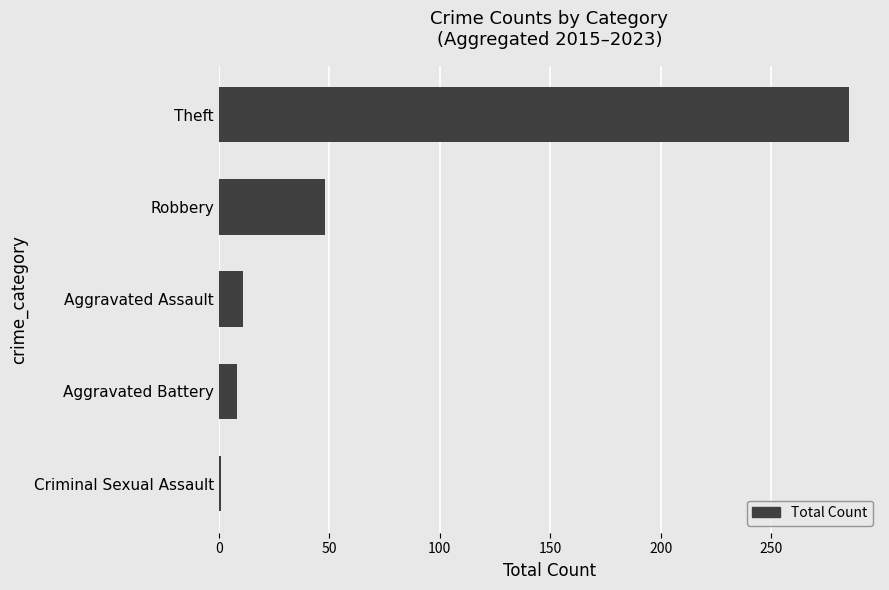

How many series are shown in this chart?

1